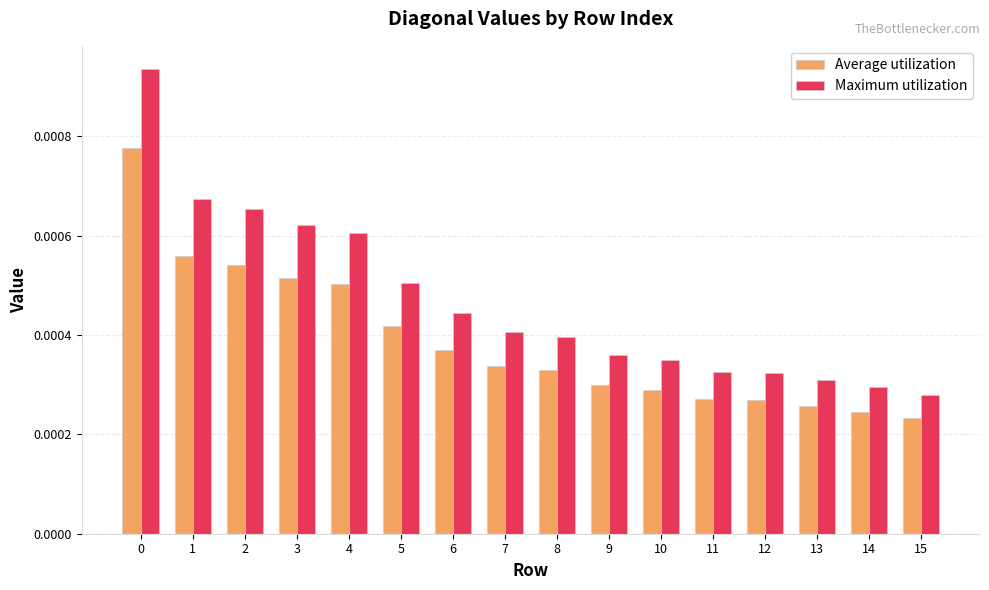

Does the chart contain any negative values?

No